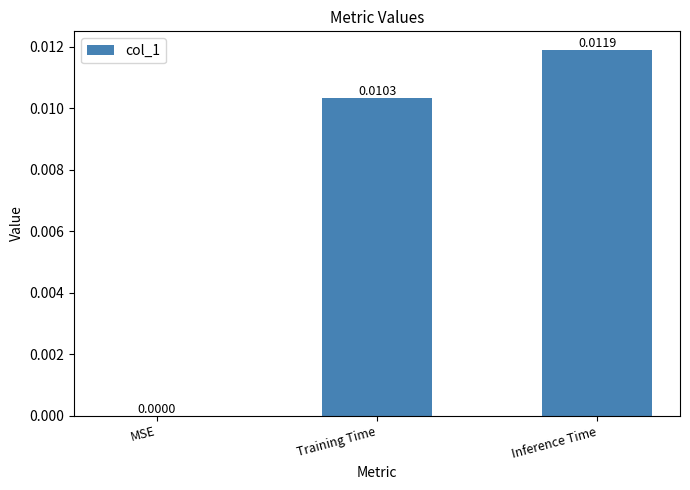

Between Inference Time and Training Time, which is larger?

Inference Time